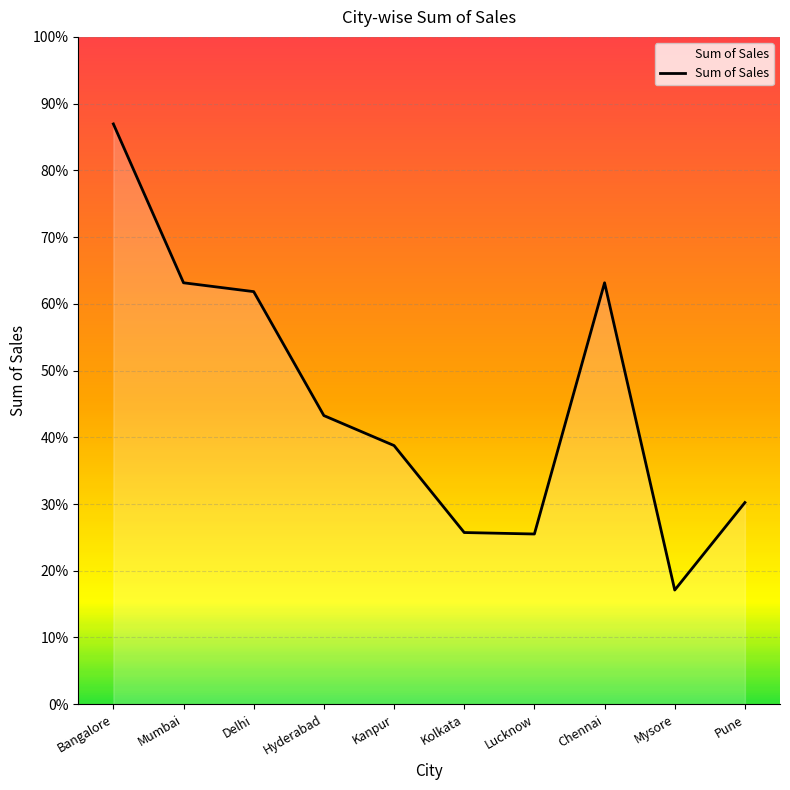

How many points are higher than both their immediate neighbors (excluding endpoints)?

1